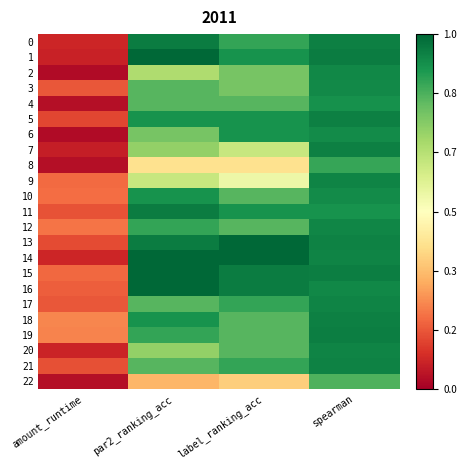

What is the difference between the highest and lowest values at label_ranking_acc?

0.6